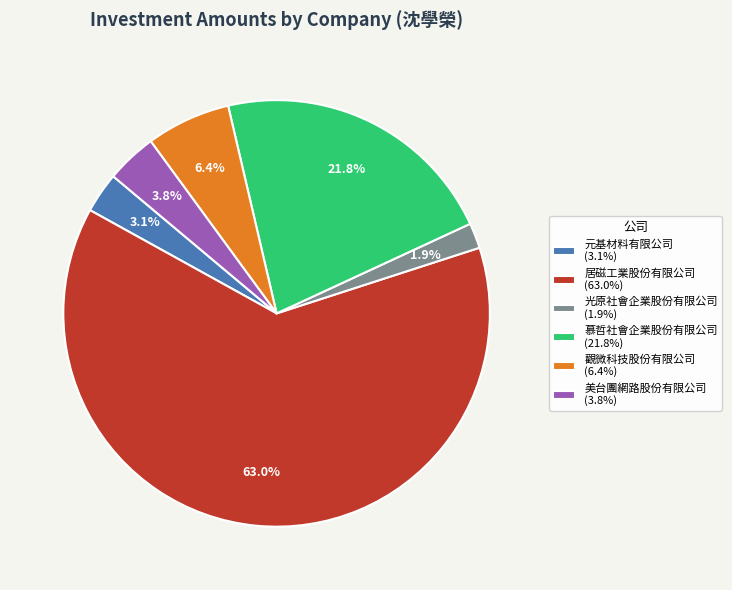

To the nearest percent, what is the difference between the 觀微科技股份有限公司 and 居磁工業股份有限公司 slice percentages?

57%